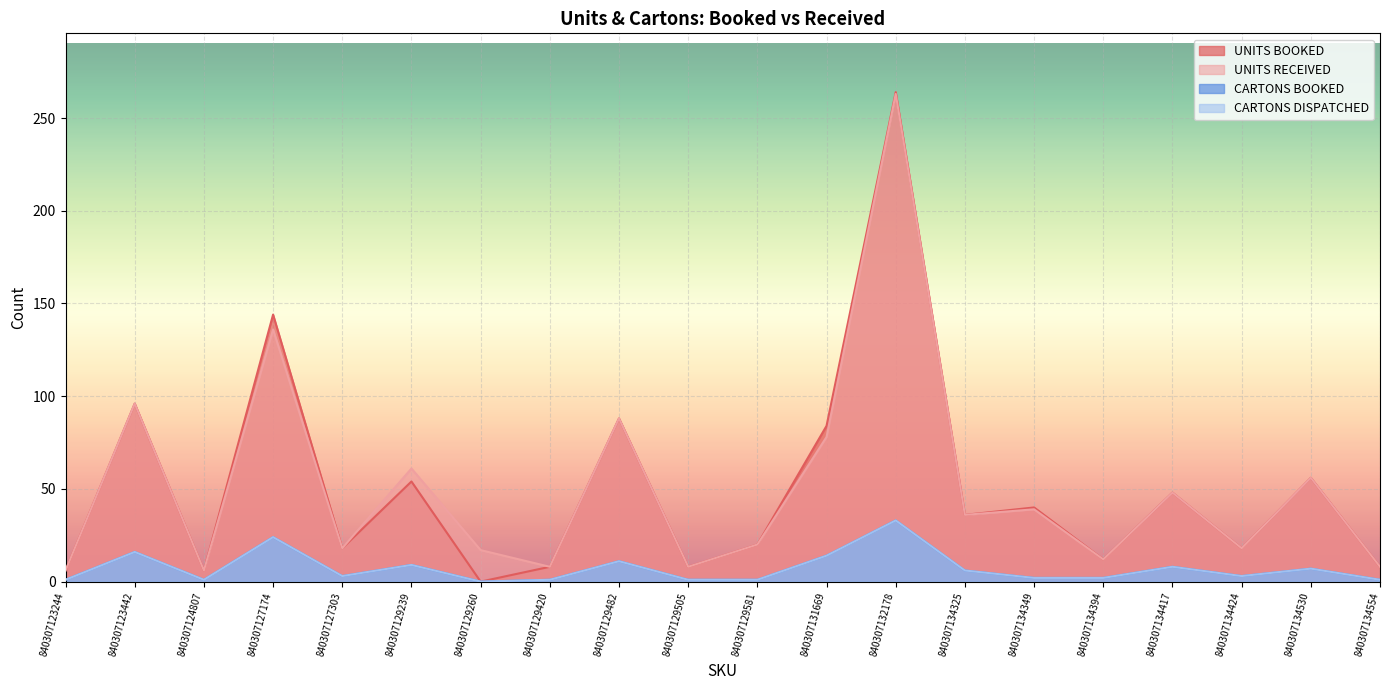

At how many categories does at least one series exceed 181?

1